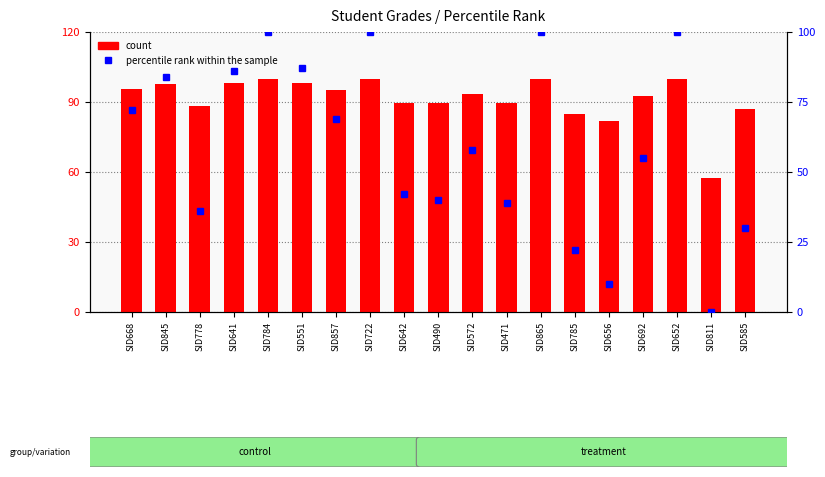

At which category is the sum across all series the highest?

SID784